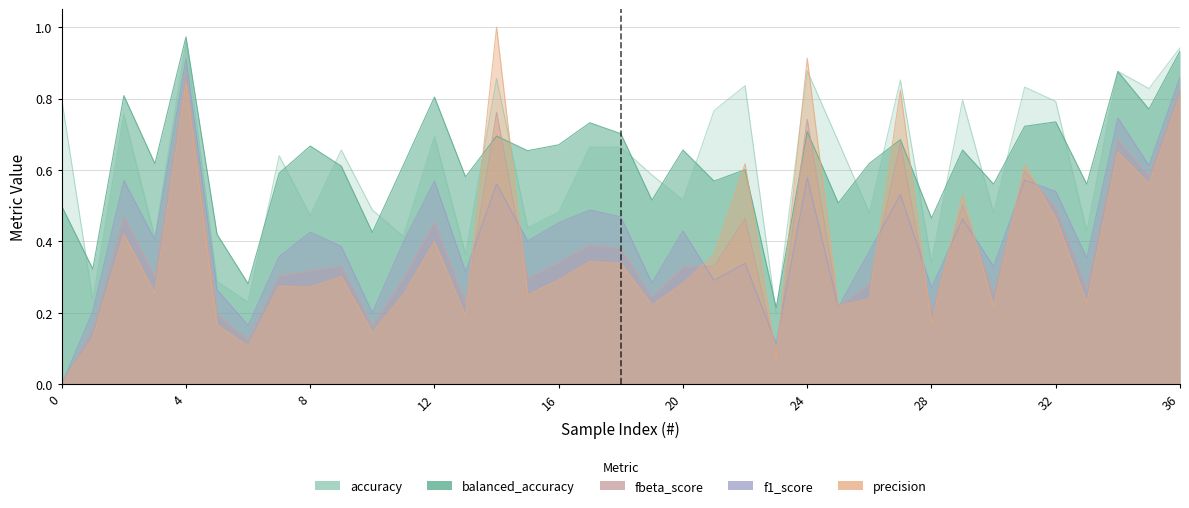

Reading left to right, extract all data points from this chart.

accuracy: 0.8	0.2	0.8	0.4	1.0	0.3	0.2	0.6	0.5	0.7	0.5	0.4	0.7	0.4	0.9	0.4	0.5	0.7	0.7	0.6	0.5	0.8	0.8	0.2	0.9	0.7	0.5	0.9	0.3	0.8	0.5	0.8	0.8	0.4	0.9	0.8	0.9
balanced_accuracy: 0.5	0.3	0.8	0.6	1.0	0.4	0.3	0.6	0.7	0.6	0.4	0.6	0.8	0.6	0.7	0.7	0.7	0.7	0.7	0.5	0.7	0.6	0.6	0.2	0.7	0.5	0.6	0.7	0.5	0.7	0.6	0.7	0.7	0.6	0.9	0.8	0.9
precision: 0.0	0.1	0.4	0.3	0.8	0.2	0.1	0.3	0.3	0.3	0.1	0.3	0.4	0.2	1.0	0.3	0.3	0.3	0.3	0.2	0.3	0.4	0.6	0.1	0.9	0.2	0.2	0.8	0.2	0.5	0.2	0.6	0.5	0.2	0.7	0.6	0.8
f1_score: 0.0	0.2	0.6	0.4	0.9	0.3	0.2	0.4	0.4	0.4	0.2	0.4	0.6	0.3	0.6	0.4	0.5	0.5	0.5	0.3	0.4	0.3	0.3	0.1	0.6	0.2	0.4	0.5	0.3	0.5	0.3	0.6	0.5	0.4	0.7	0.6	0.9
fbeta_score: 0.0	0.2	0.5	0.3	0.9	0.2	0.1	0.3	0.3	0.3	0.2	0.3	0.5	0.2	0.8	0.3	0.3	0.4	0.4	0.2	0.3	0.3	0.5	0.1	0.7	0.2	0.3	0.7	0.2	0.5	0.3	0.6	0.5	0.3	0.7	0.6	0.8